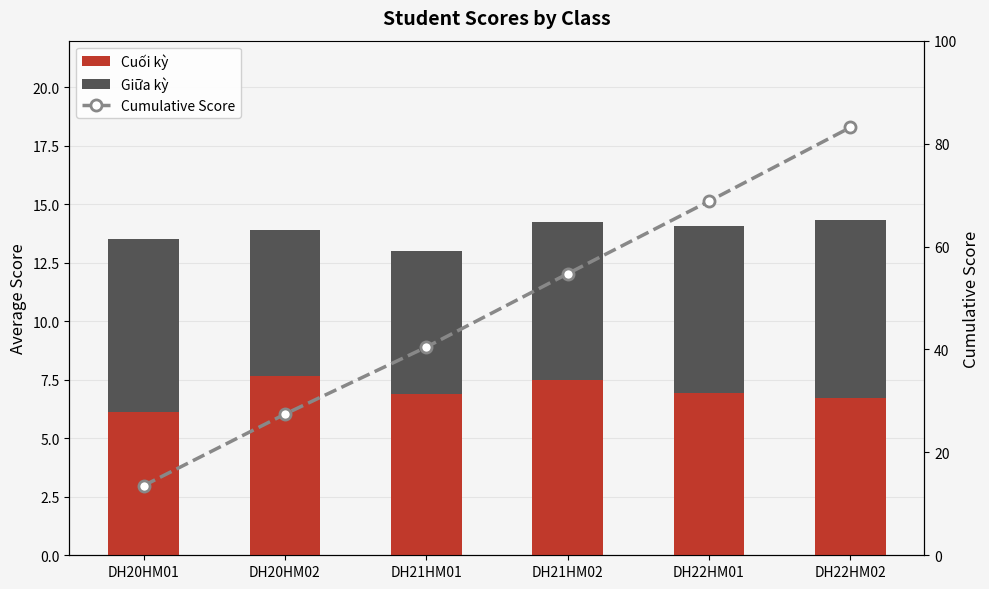

The Giữa kỳ series shows 9.1 at DH20HM02. True or false?

False